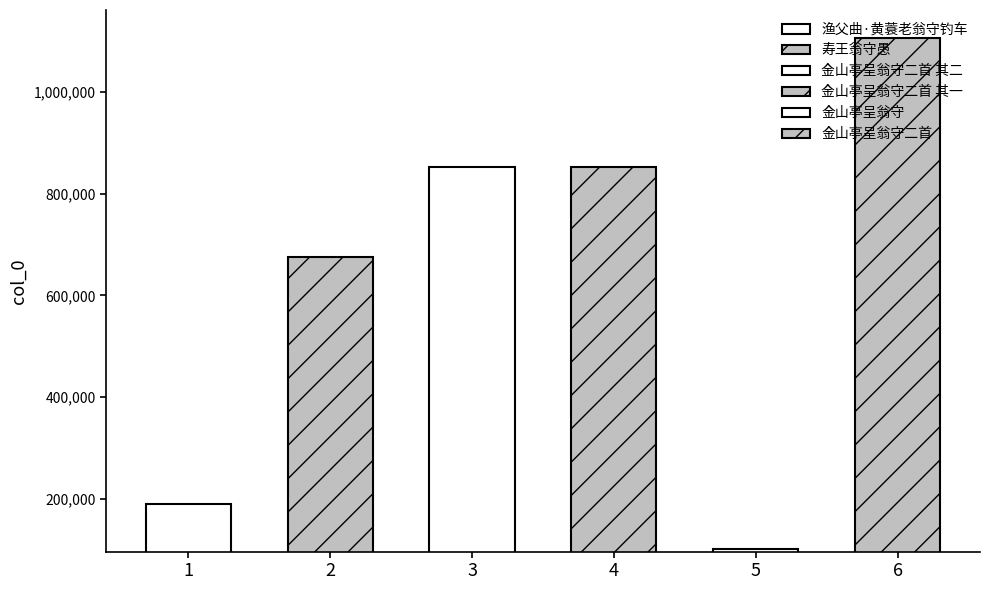

Is it true that the value at 金山亭呈翁守二首 其一 is 852808?

True